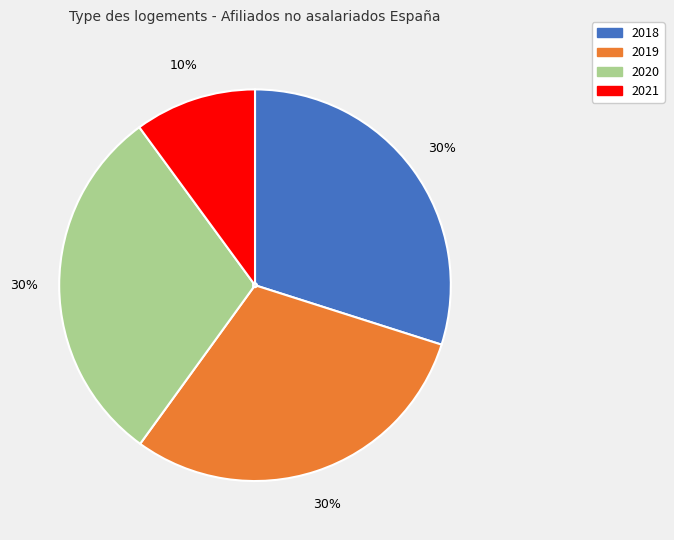

Is there a majority slice in this chart?

No